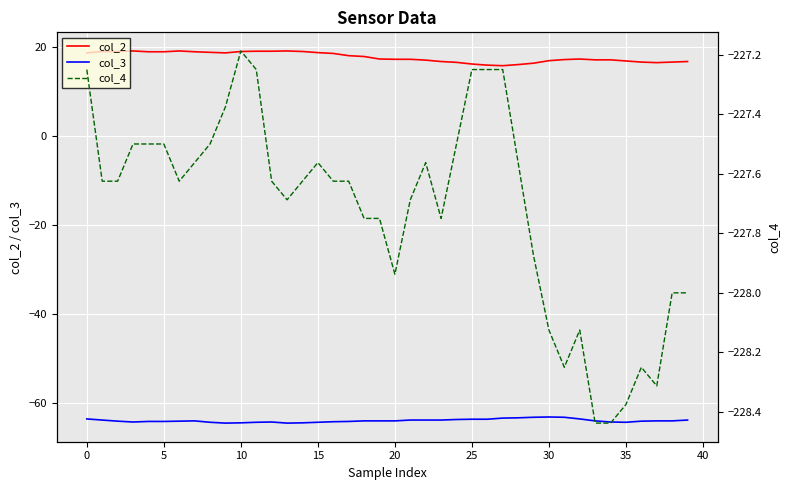

True or false: col_3 and col_2 cross at least once.

False